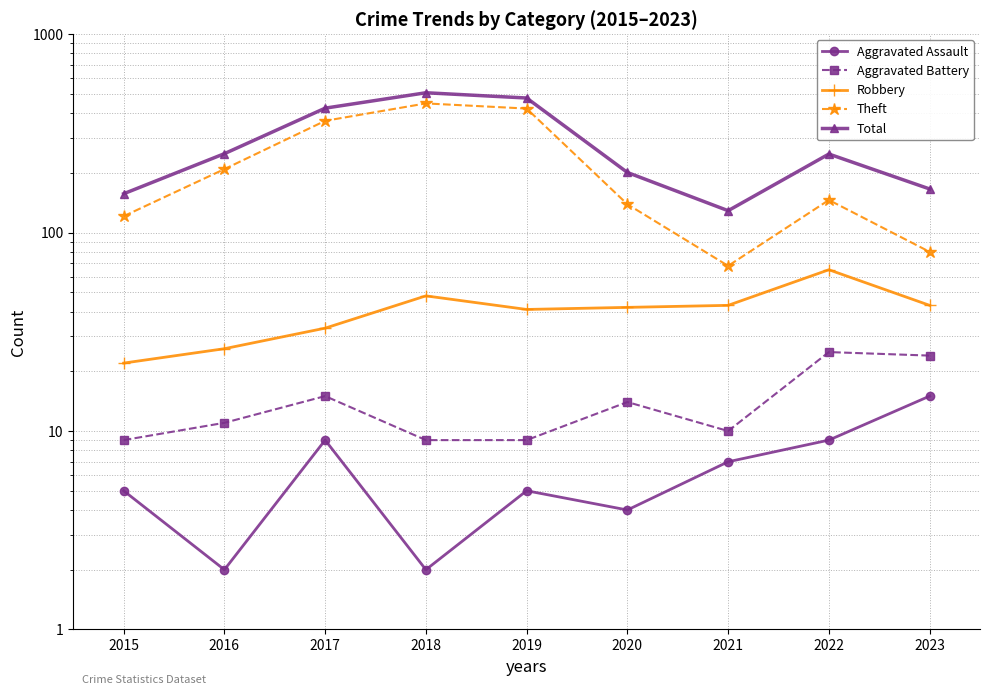

Rank the series by their maximum value, from lowest to highest.

Aggravated Assault, Aggravated Battery, Robbery, Theft, Total